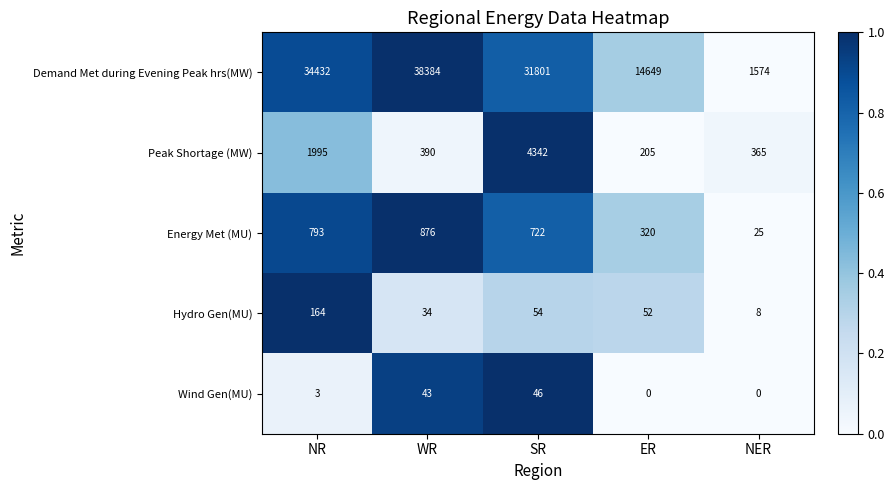

What is the difference between the highest and lowest values at WR?

38350